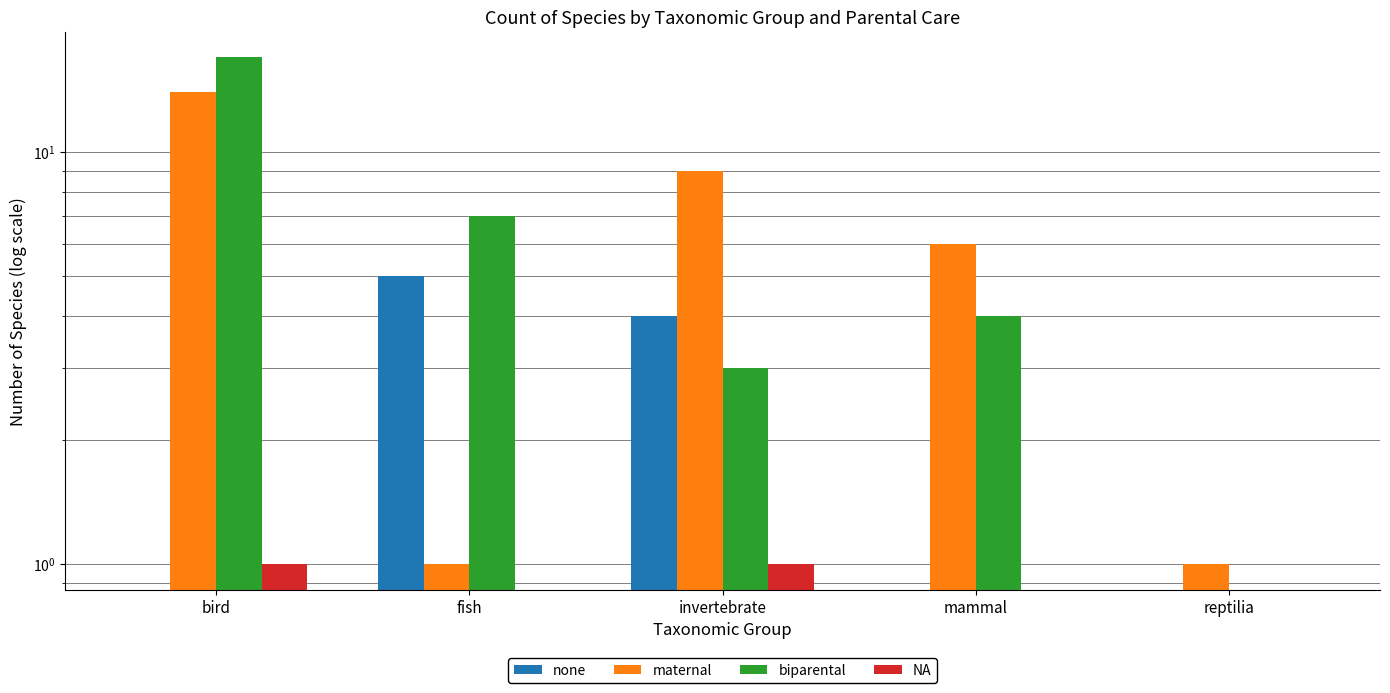

What is the difference between the maximum and minimum values in the biparental series?

17